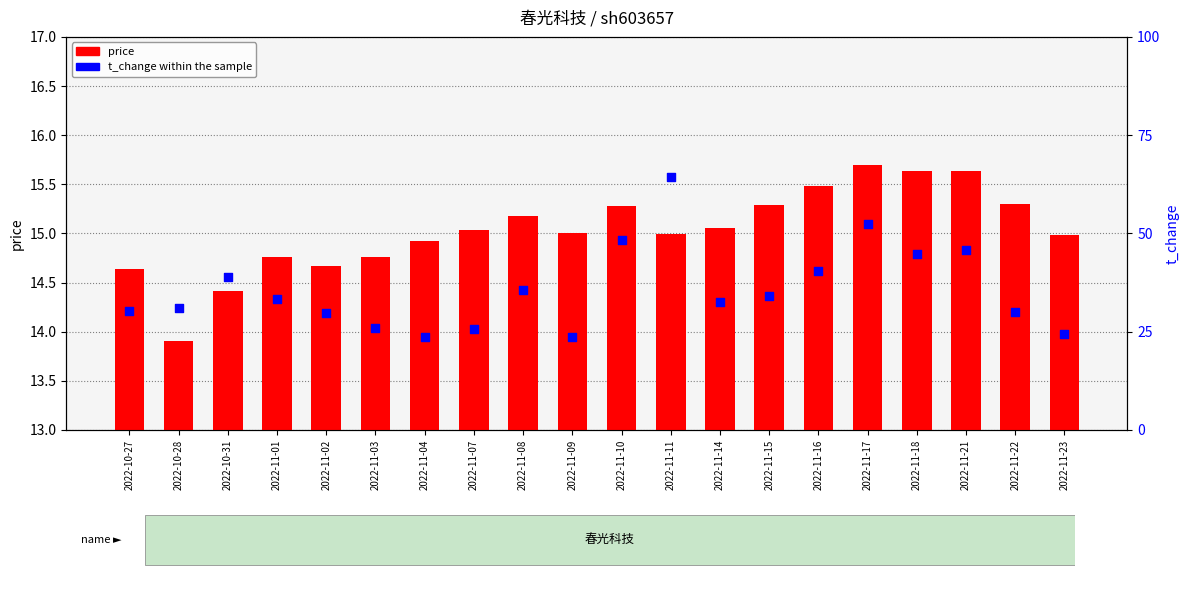

At which category is the sum across all series the highest?

2022-11-17